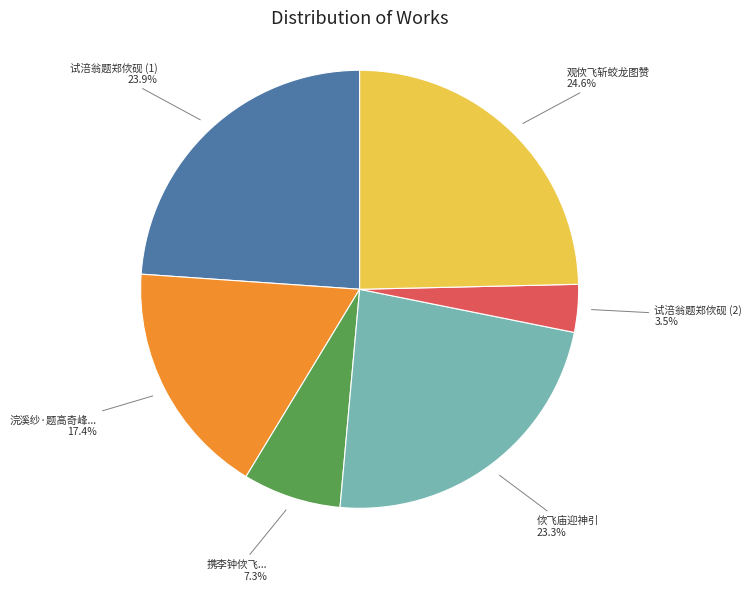

What is the ratio of the value at 试涪翁题郑佽砚 (1) to the value at 试涪翁题郑佽砚 (2)?

6.8